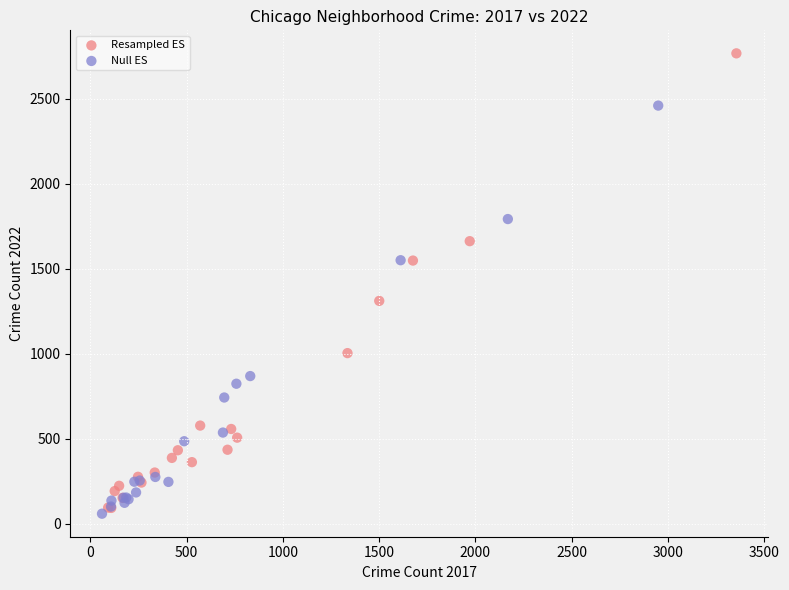

Which series contains the lowest Y value?

Null ES